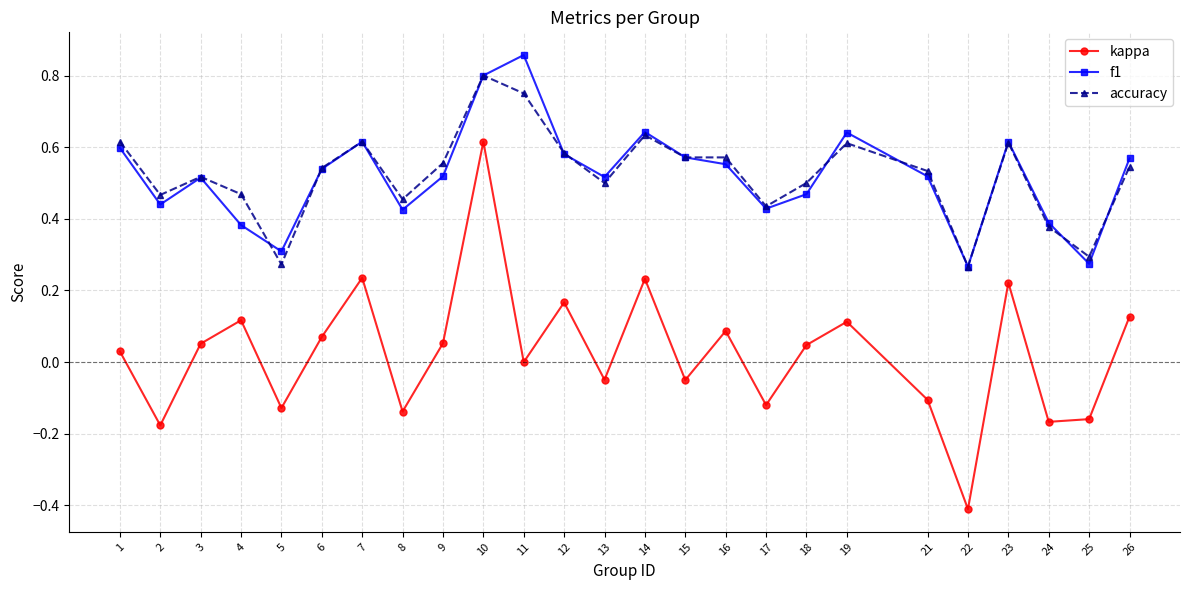

Which series has the largest range (max minus min)?

kappa